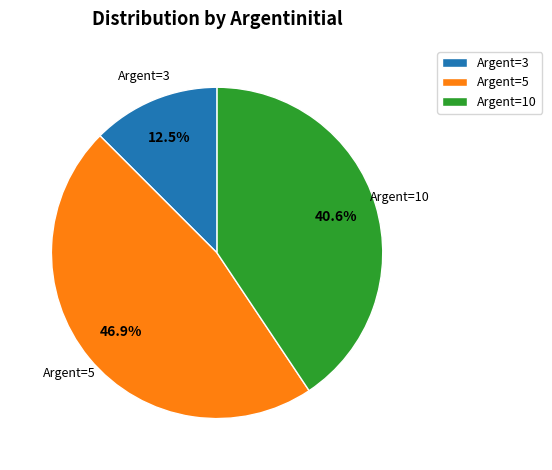

Approximately how many times larger is the value at Argent=5 compared to Argent=10?

1.2